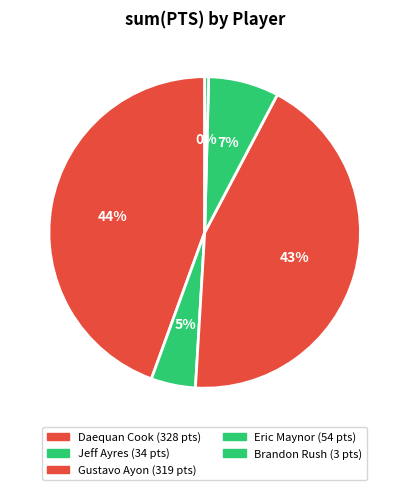

How many segments does this pie chart have?

5